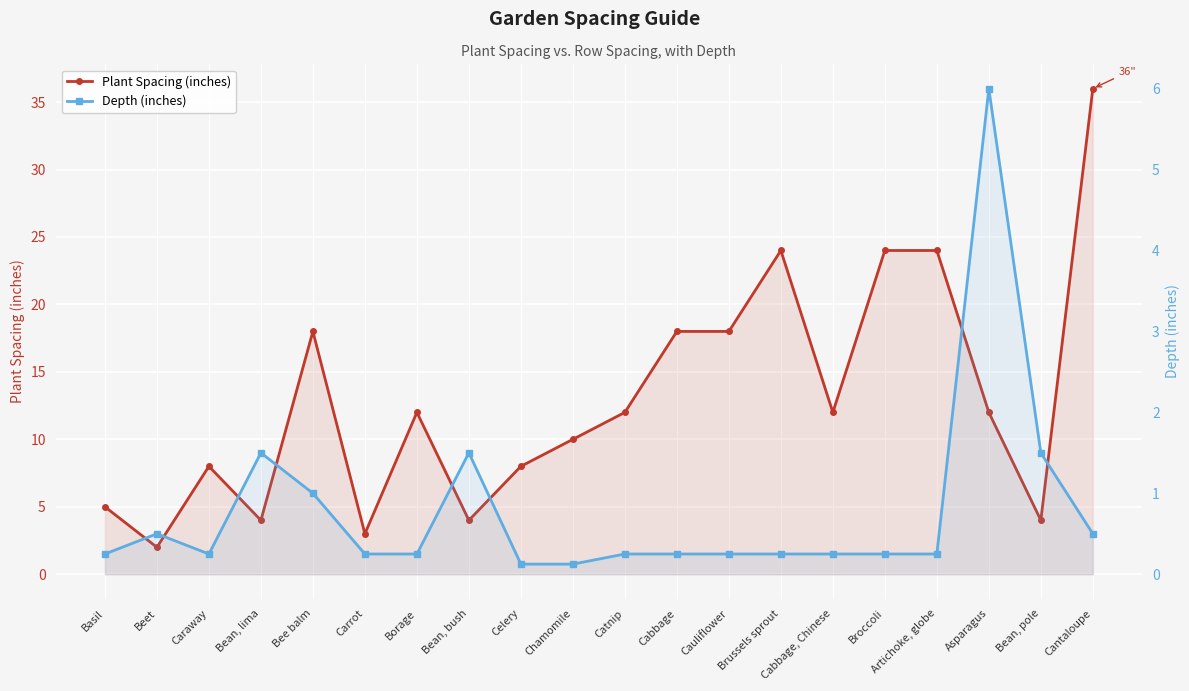

What is the value of the Depth (inches) point at the 19th from the left?

1.5